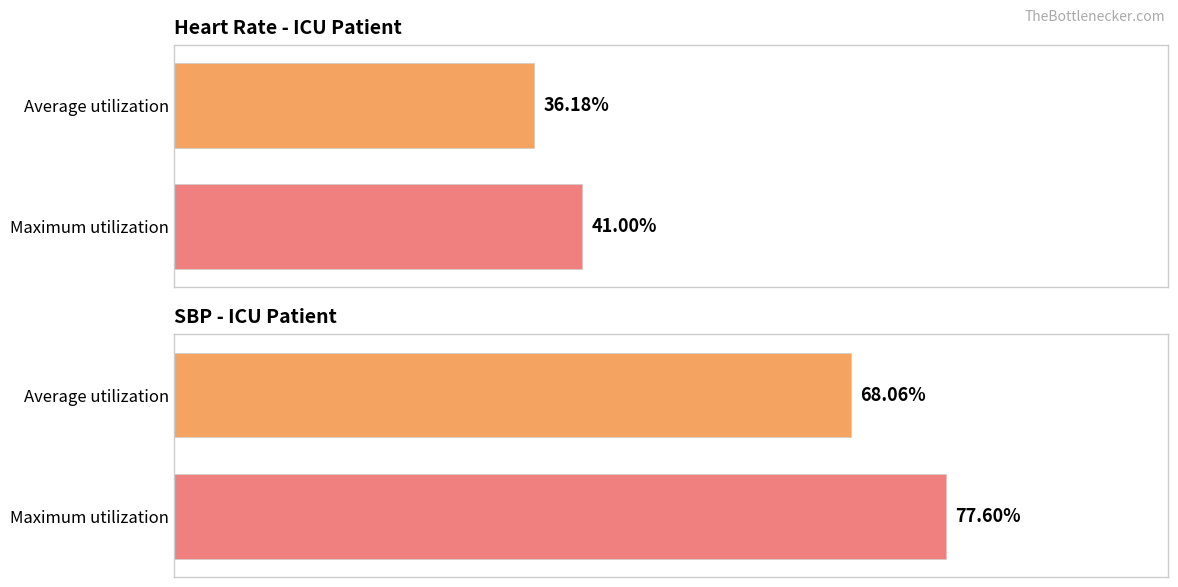

Are the bars grouped side by side (vs. stacked)?

Yes